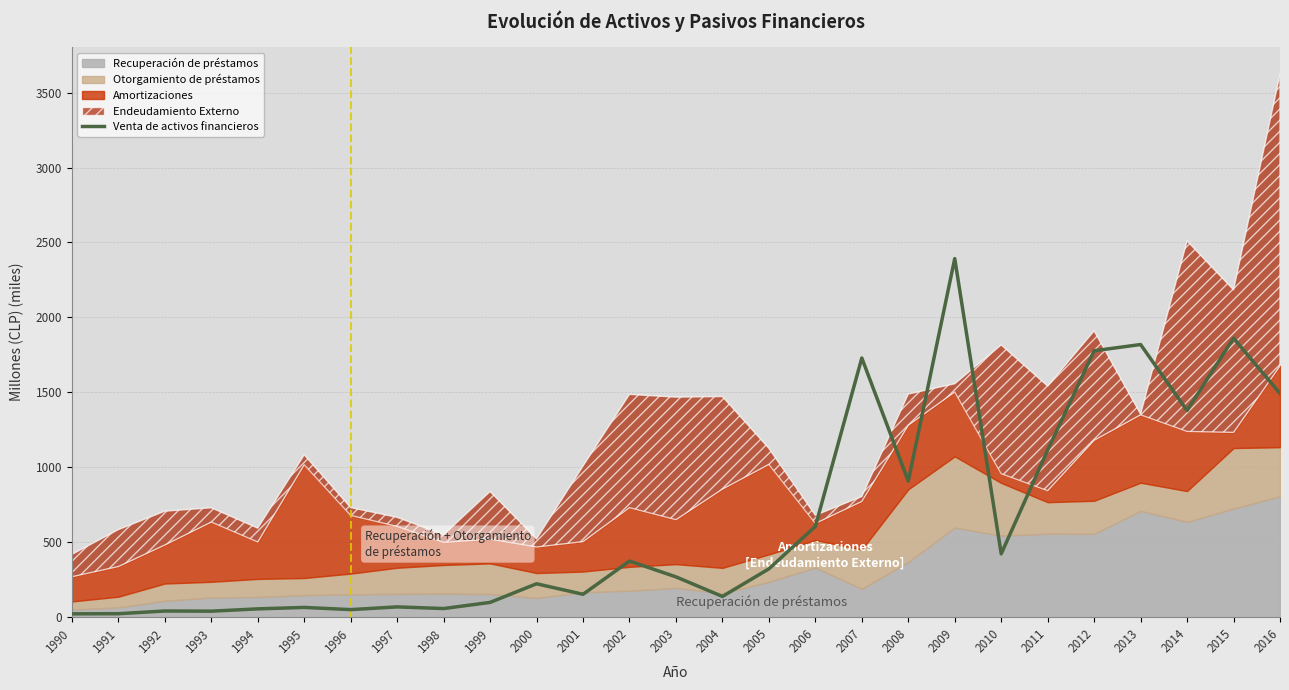

True or false: the data shows 503.8 at 2005.

False